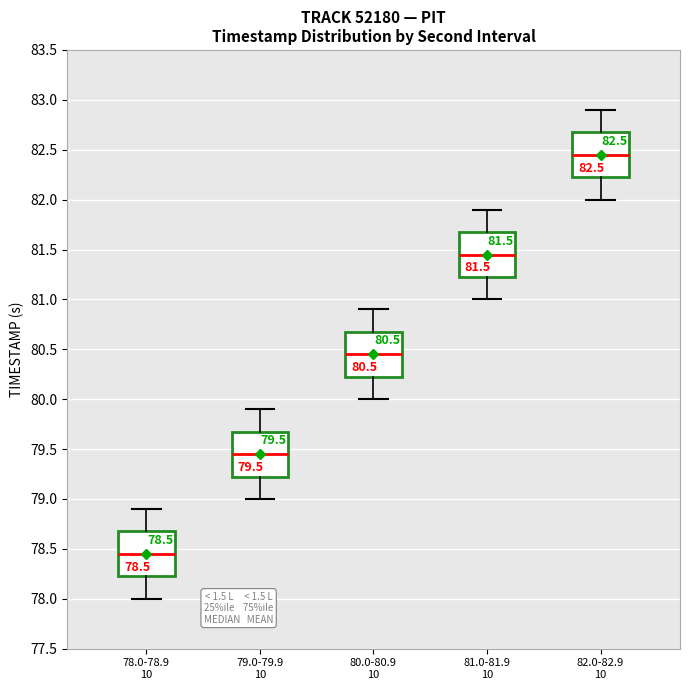

Which box's median line is the highest?

82.0-82.9 10